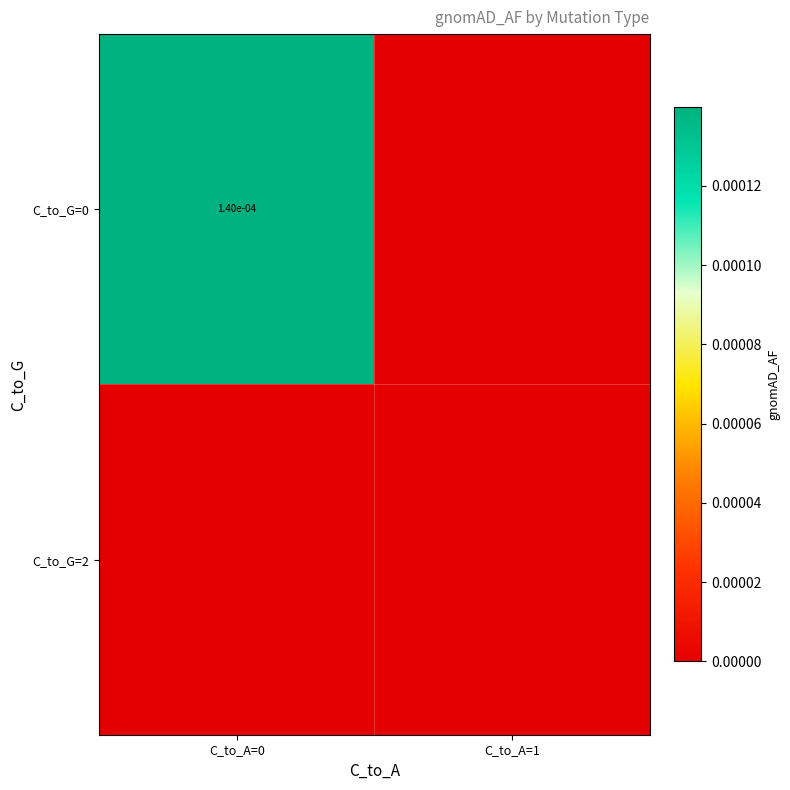

How many values in the C_to_G=0 series exceed 0?

1